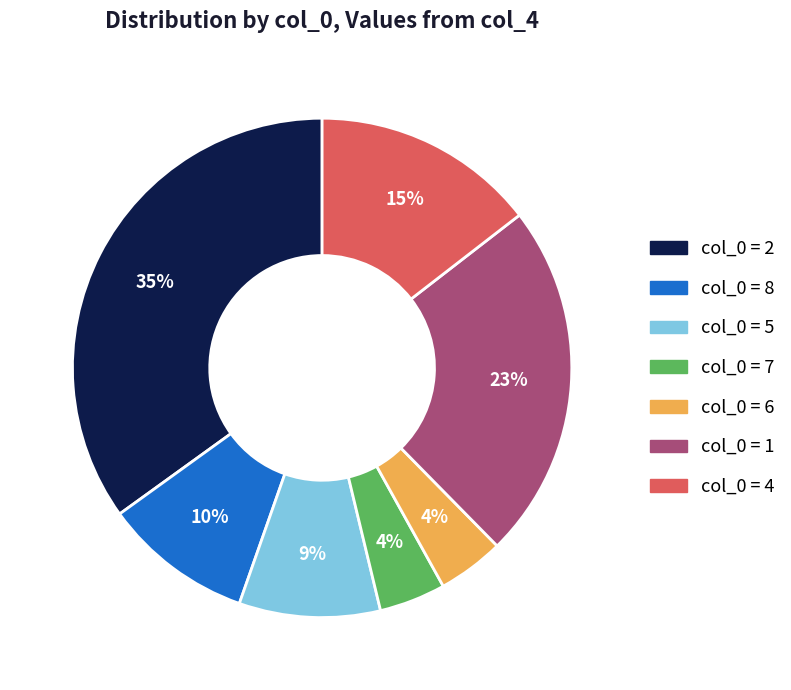

Count the number of slices in the pie.

7